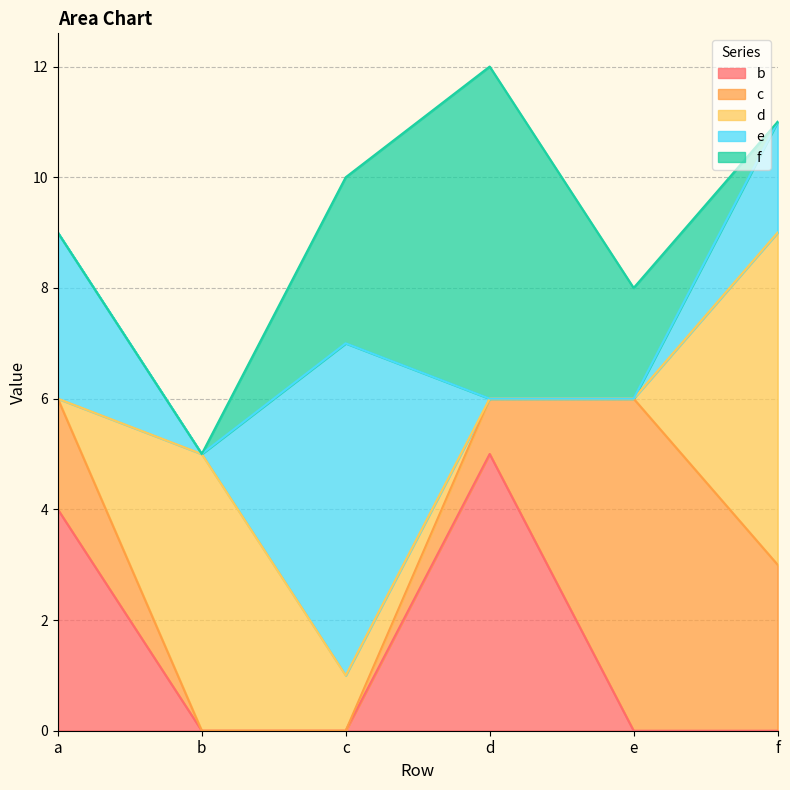

At which label does b reach its minimum?

b